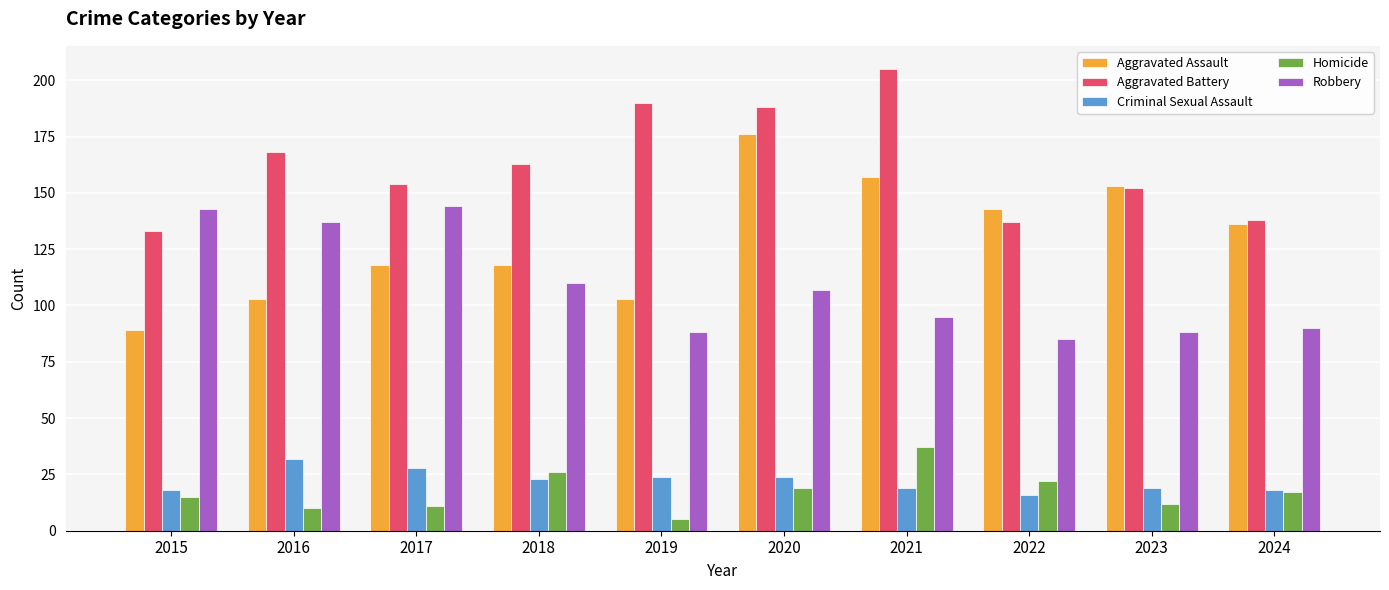

At which label does Aggravated Battery first exceed 163?

2016